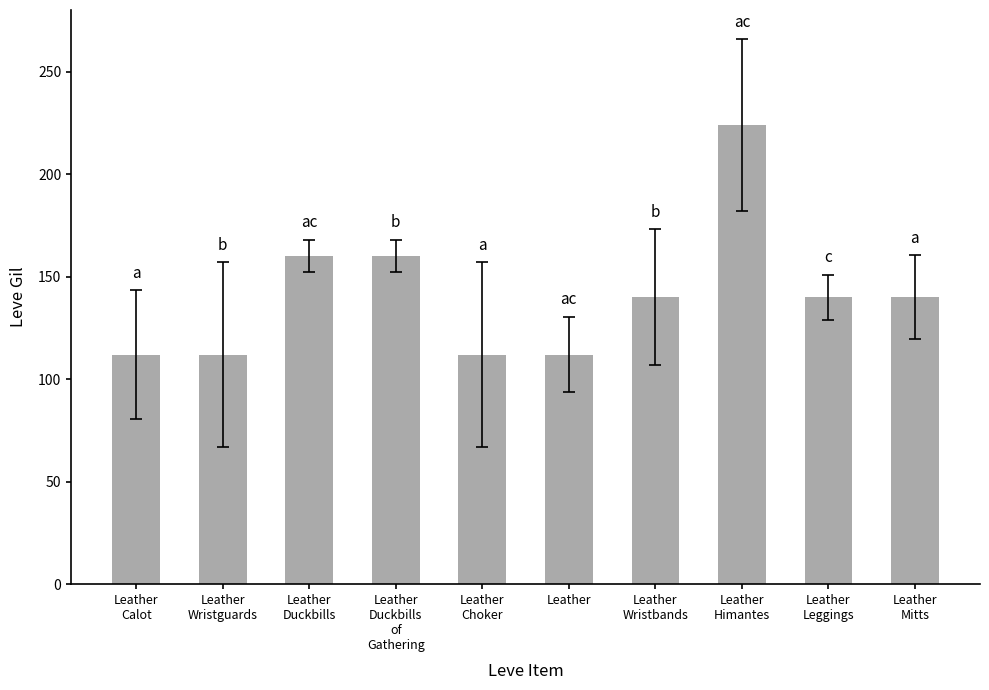

What is the difference between the second highest and second lowest values?

48